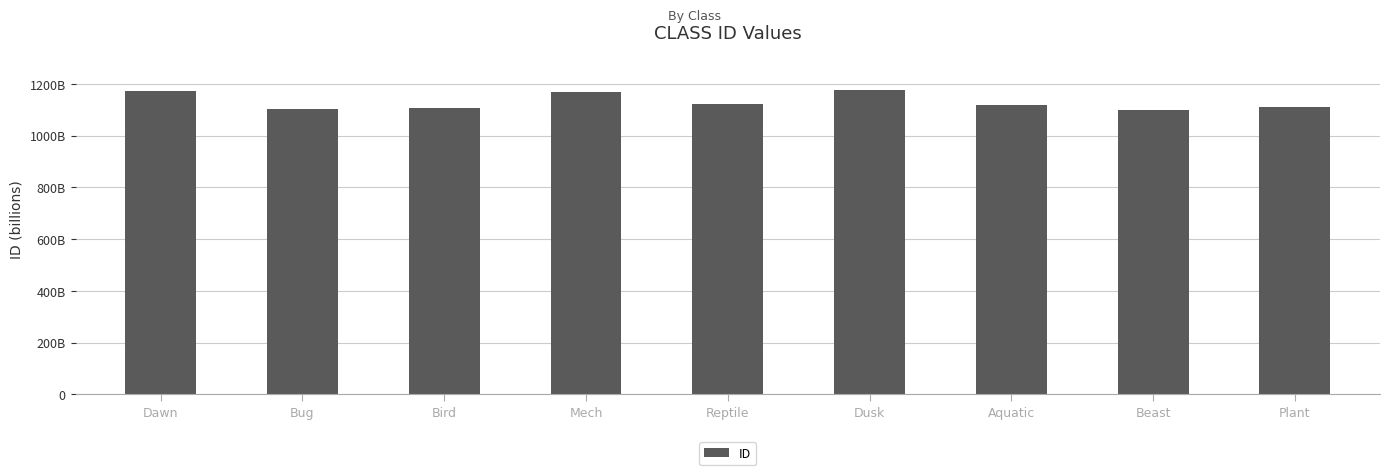

Does the chart contain any negative values?

No